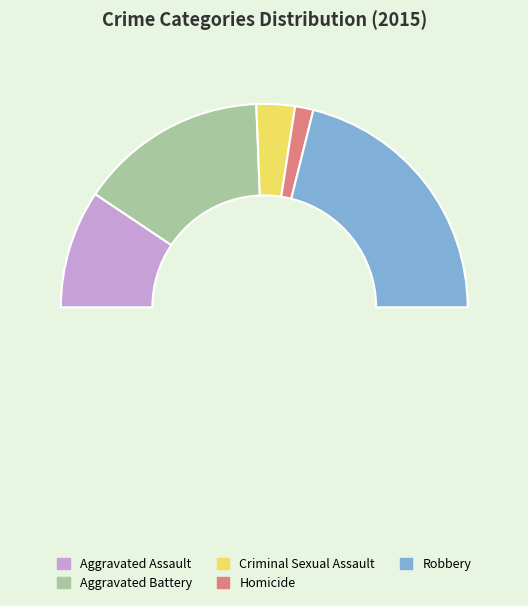

Which has a higher value, Aggravated Assault or Aggravated Battery?

Aggravated Battery